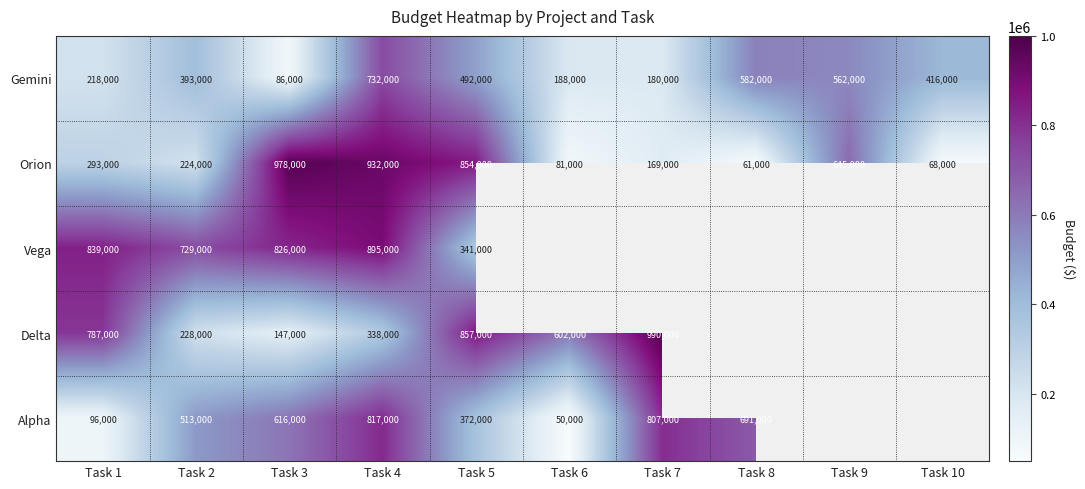

Rank the categories by Orion value from lowest to highest.

Task 8, Task 10, Task 6, Task 7, Task 2, Task 1, Task 9, Task 5, Task 4, Task 3